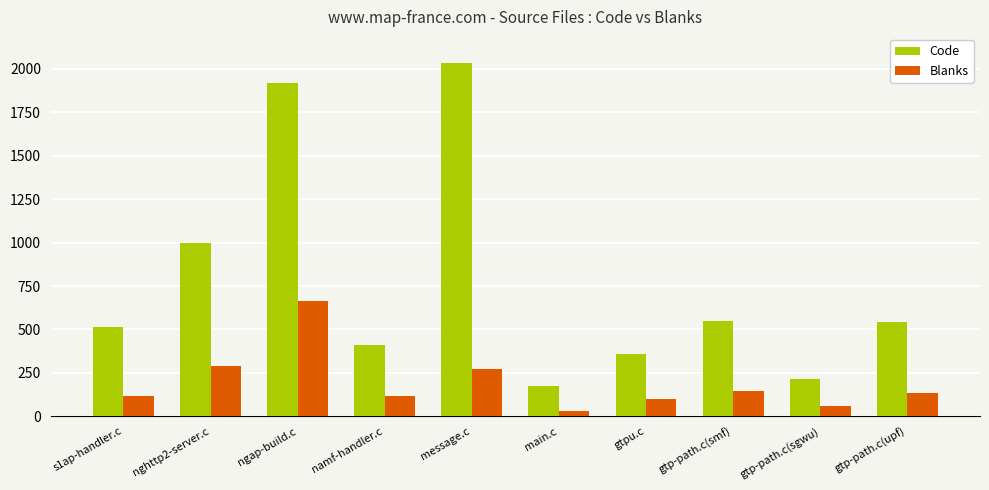

How many data points does each series have?

10